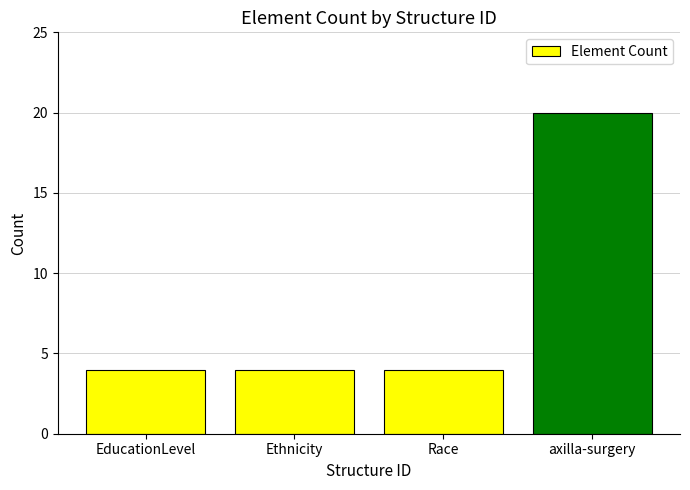

What is the average value?

8